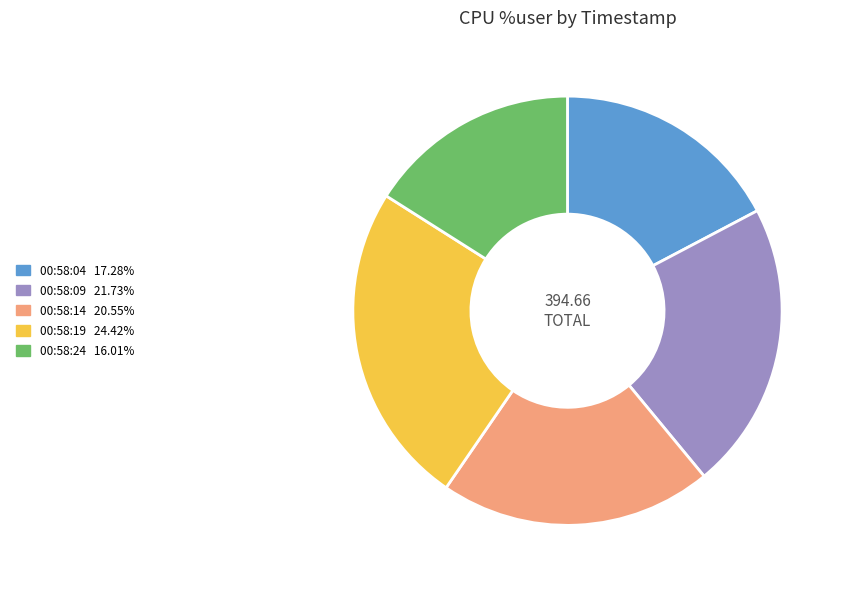

Count the number of slices in the pie.

5